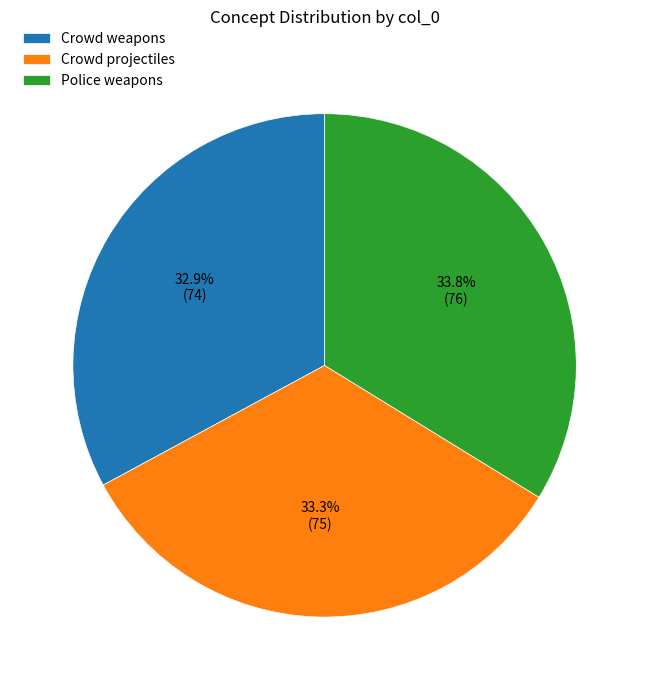

Does Crowd projectiles represent more than half of the total?

No